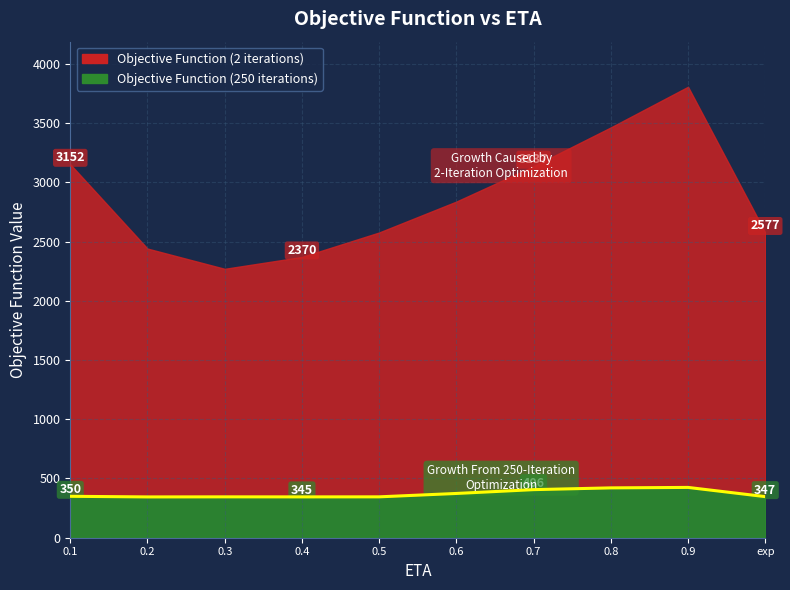

How many interior local peaks (higher than both neighbors) does the data have?

2